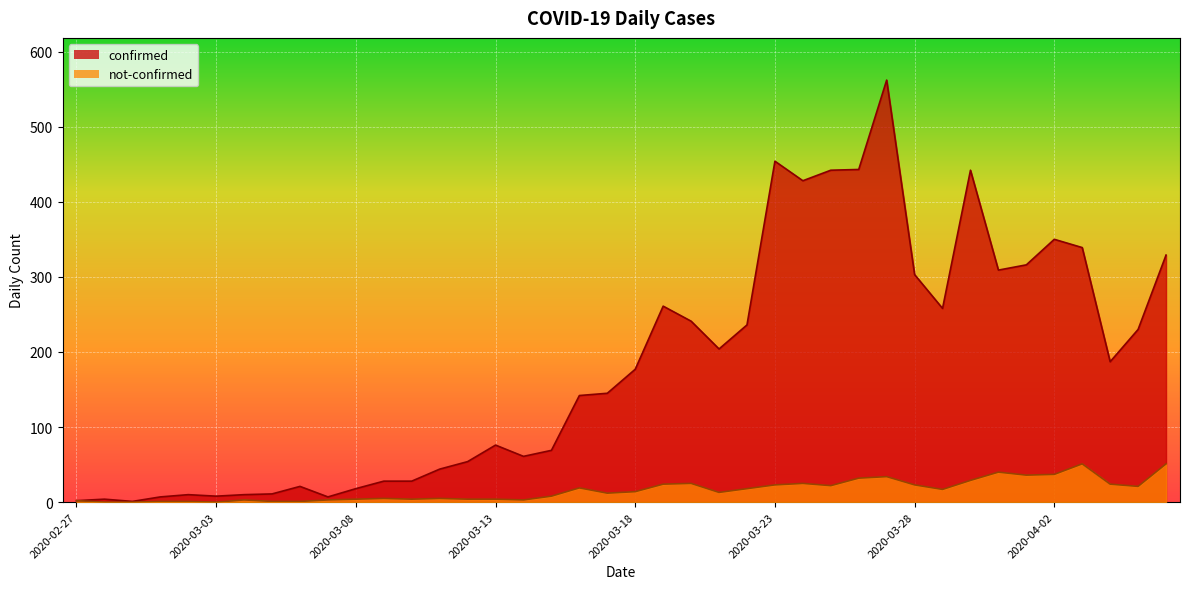

Reading left to right, extract all data points from this chart.

confirmed: 2020-02-27=2	2020-02-28=4	2020-02-29=1	2020-03-01=7	2020-03-02=10	2020-03-03=8	2020-03-04=10	2020-03-05=11	2020-03-06=21	2020-03-07=7	2020-03-08=18	2020-03-09=28	2020-03-10=28	2020-03-11=44	2020-03-12=54	2020-03-13=76	2020-03-14=61	2020-03-15=69	2020-03-16=142	2020-03-17=145	2020-03-18=177	2020-03-19=261	2020-03-20=241	2020-03-21=204	2020-03-22=236	2020-03-23=454	2020-03-24=428	2020-03-25=442	2020-03-26=443	2020-03-27=562	2020-03-28=303	2020-03-29=258	2020-03-30=442	2020-03-31=309	2020-04-01=316	2020-04-02=350	2020-04-03=339	2020-04-04=187	2020-04-05=230	2020-04-06=329
not-confirmed: 2020-02-27=2	2020-02-28=0	2020-02-29=0	2020-03-01=1	2020-03-02=1	2020-03-03=0	2020-03-04=3	2020-03-05=1	2020-03-06=1	2020-03-07=3	2020-03-08=4	2020-03-09=5	2020-03-10=4	2020-03-11=5	2020-03-12=4	2020-03-13=4	2020-03-14=3	2020-03-15=8	2020-03-16=19	2020-03-17=12	2020-03-18=14	2020-03-19=24	2020-03-20=25	2020-03-21=13	2020-03-22=18	2020-03-23=23	2020-03-24=25	2020-03-25=22	2020-03-26=32	2020-03-27=34	2020-03-28=23	2020-03-29=17	2020-03-30=29	2020-03-31=40	2020-04-01=36	2020-04-02=37	2020-04-03=51	2020-04-04=24	2020-04-05=21	2020-04-06=51